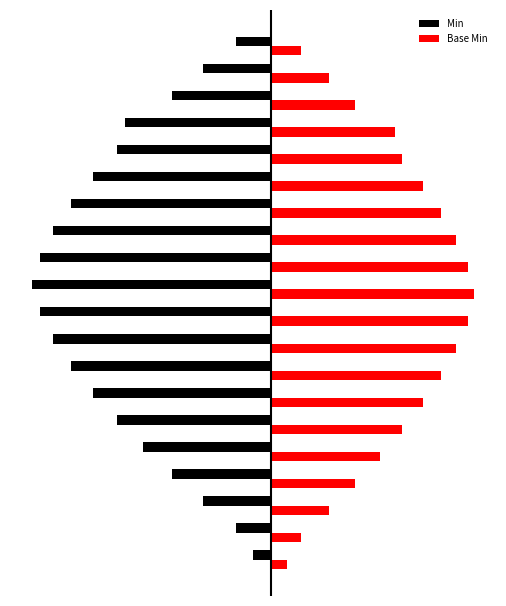

Rank the series by their maximum value, from highest to lowest.

Base Min, Min